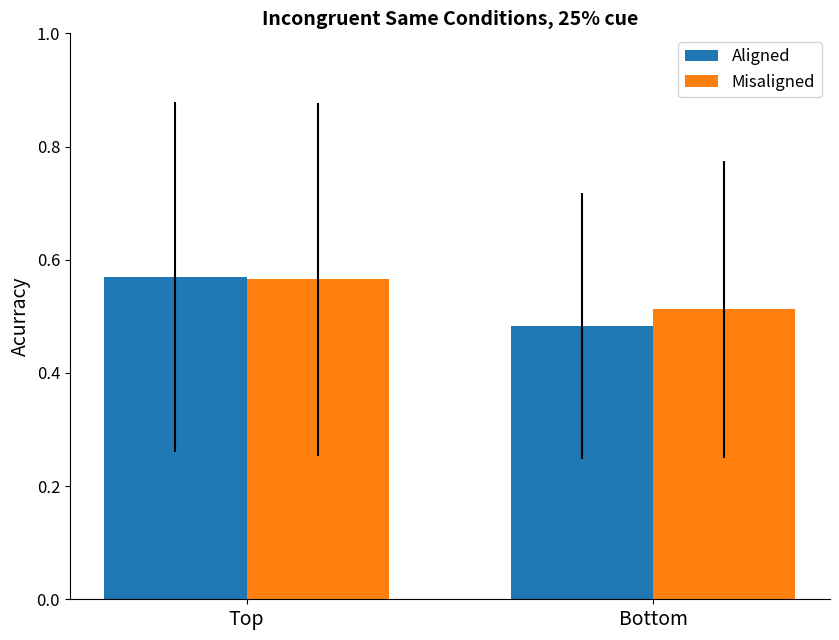

At which category does the chart reach its minimum across all series?

Bottom